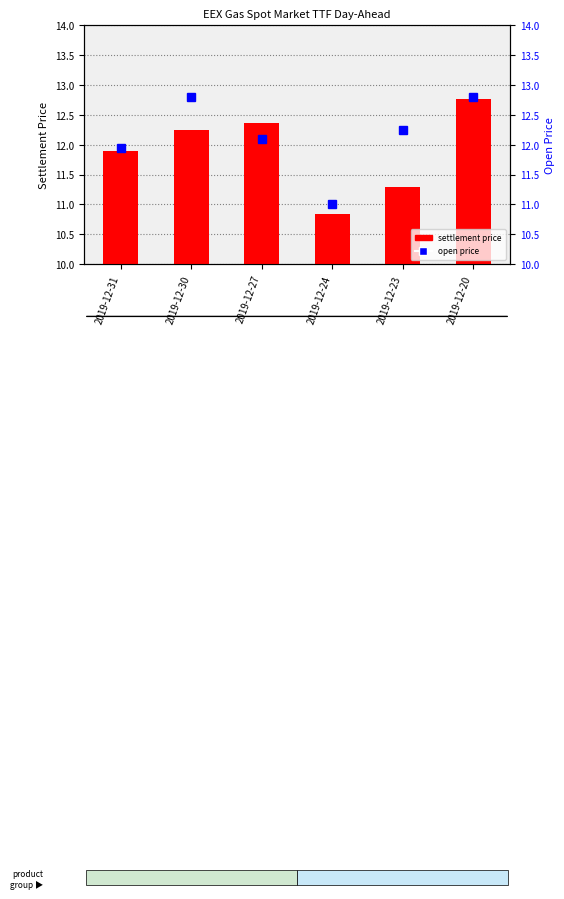

True or false: settlement price has a value of 11.9 at 2019-12-31.

True